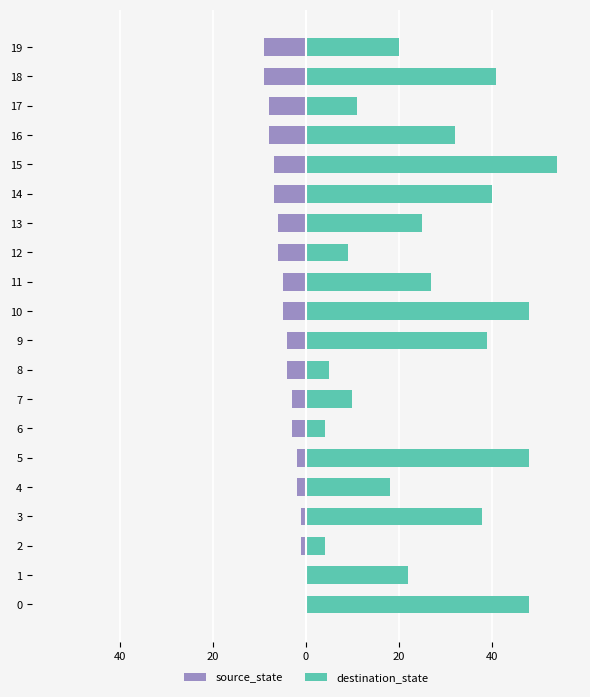

Is it true that source_state equals -9 at 10?

False